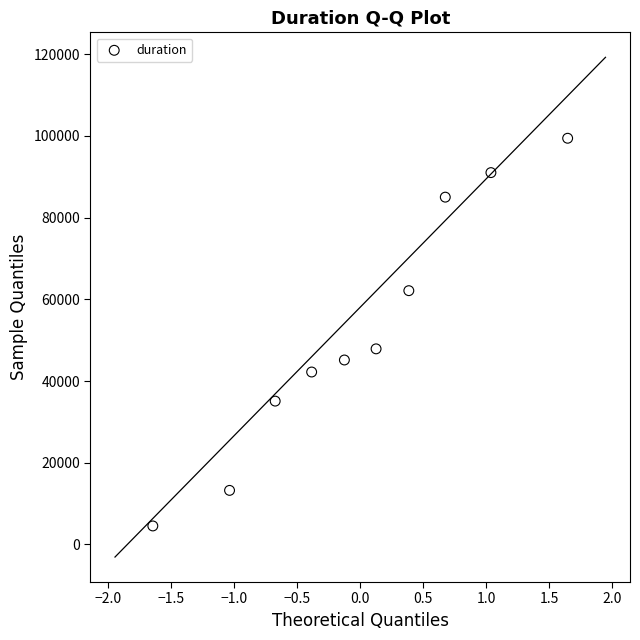

What Y value in the scatter plot is closest to 51973?

47874